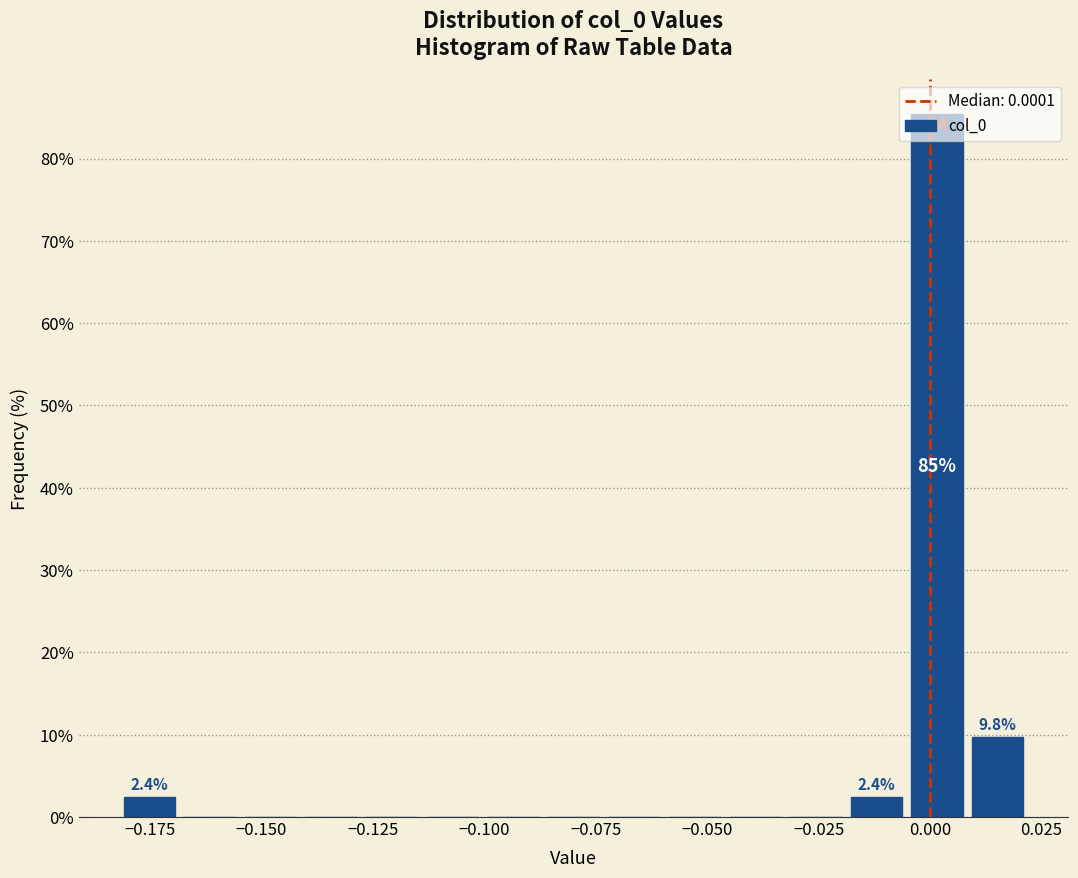

Read against the x-axis, roughly where is the centre of the tallest bar?

0.000